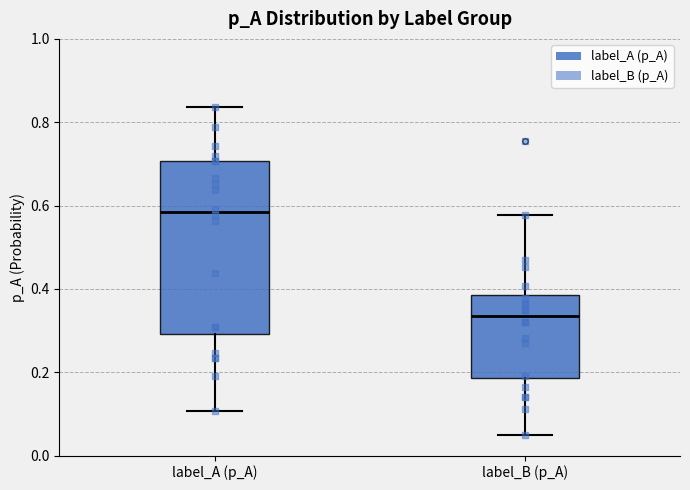

Reading left to right, read every box against the y-axis: the position of its median line, the range the box covers, and the ends of its whiskers. The values are not printed on the chart, so give them approximately, as read against the axis.

label_A (p_A): median 0.58, box 0.30 to 0.70, whiskers 0.10 to 0.84
label_B (p_A): median 0.34, box 0.18 to 0.38, whiskers 0.06 to 0.58